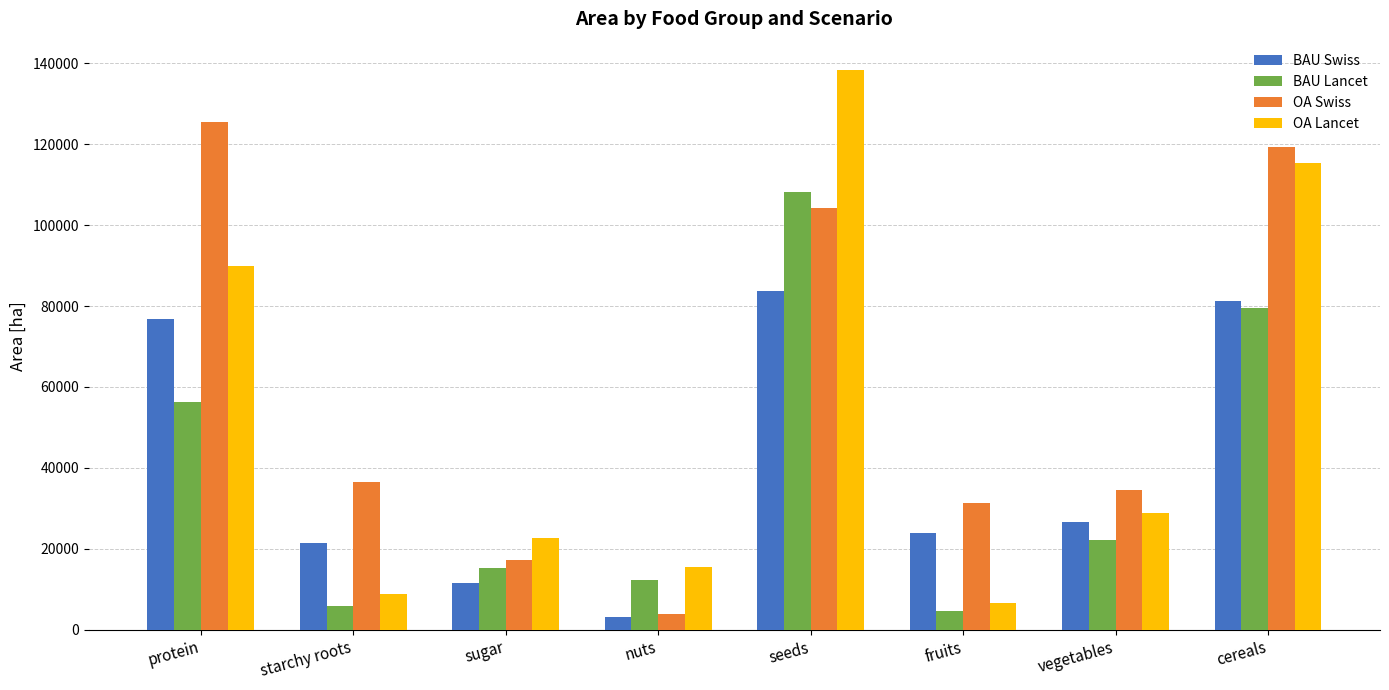

The BAU Swiss series shows 26628.2 at vegetables. True or false?

True